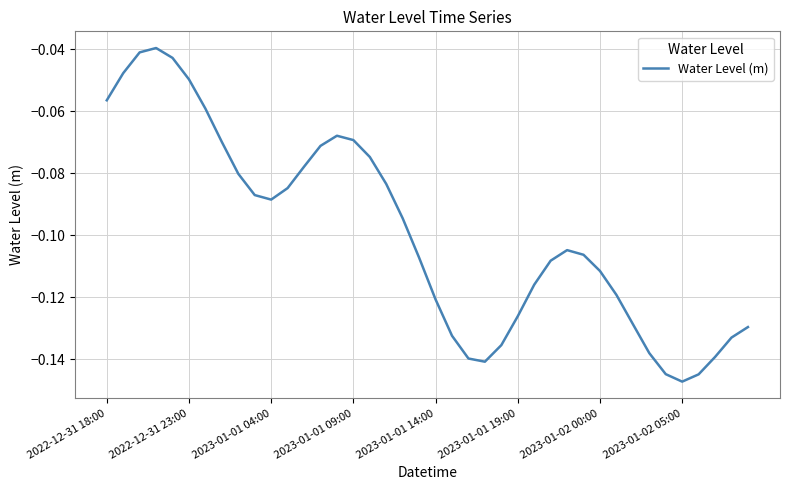

List the labels in order of value, smallest first.

35, 36, 34, 23, 22, 37, 33, 24, 38, 21, 39, 32, 25, 20, 31, 26, 30, 27, 19, 29, 28, 18, 10, 9, 11, 17, 8, 12, 16, 13, 2023-01-02 05:00, 15, 14, 2023-01-02 00:00, 2022-12-31 18:00, 2023-01-01 19:00, 2022-12-31 23:00, 2023-01-01 14:00, 2023-01-01 04:00, 2023-01-01 09:00